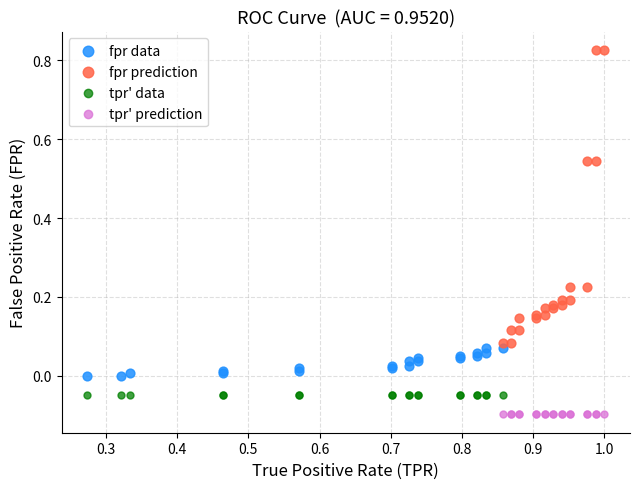

Which series reaches the maximum Y coordinate?

fpr prediction